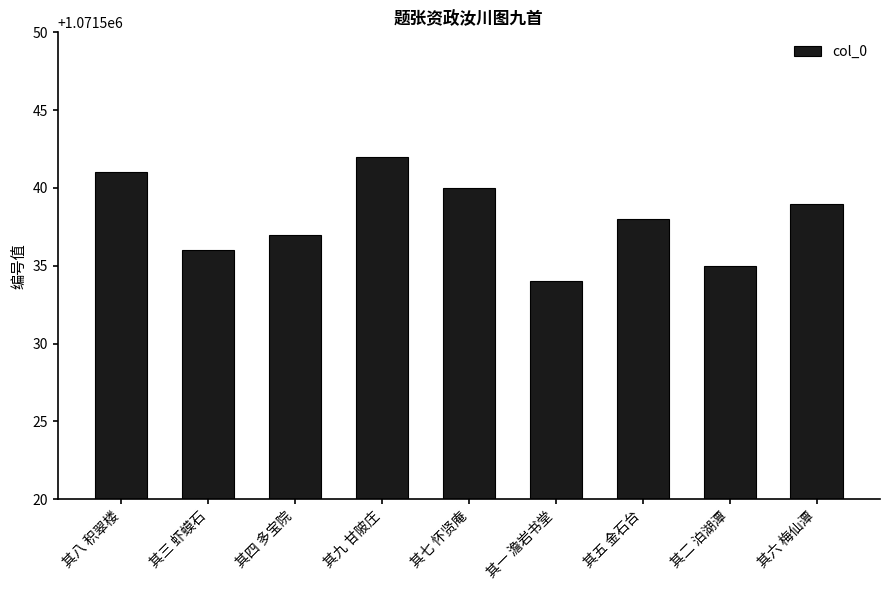

Rank the categories by value from highest to lowest.

其九 甘陂庄, 其八 积翠楼, 其七 怀贤庵, 其六 梅仙潭, 其五 金石台, 其四 多宝院, 其三 虾蟆石, 其二 泊湖潭, 其一 澹岩书堂